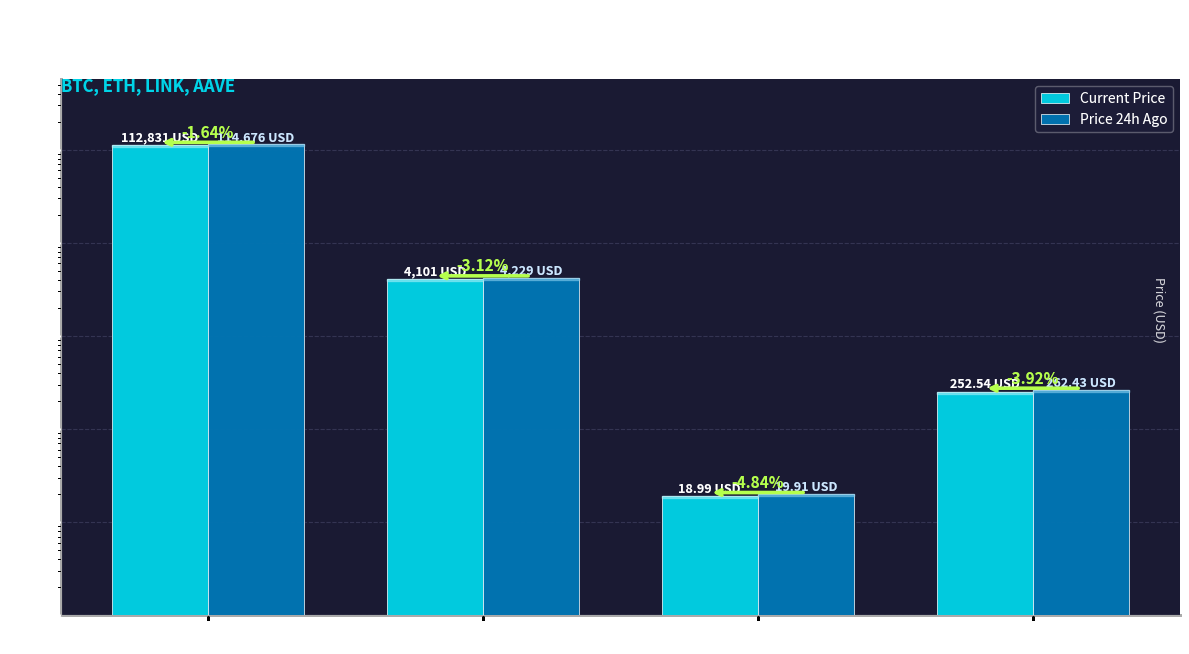

What is the average value of the Price 24h Ago series?

29796.9